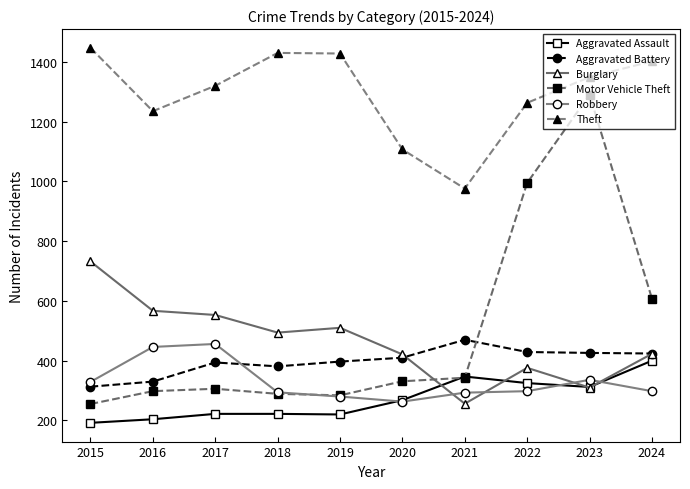

What is the value of the Aggravated Battery point at the 2nd from the left?

330